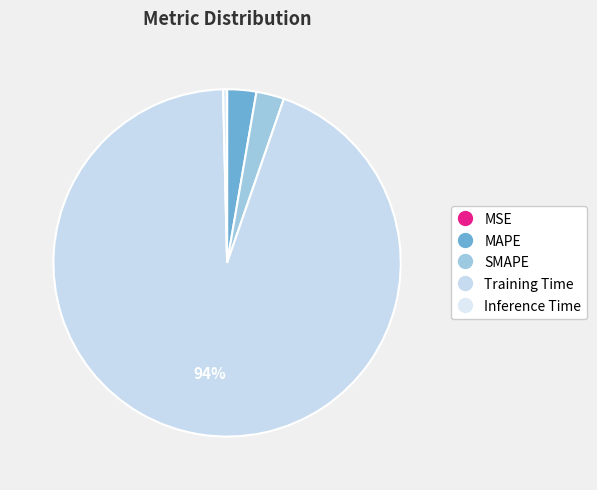

What is the change in value from SMAPE to Inference Time?

-0.1